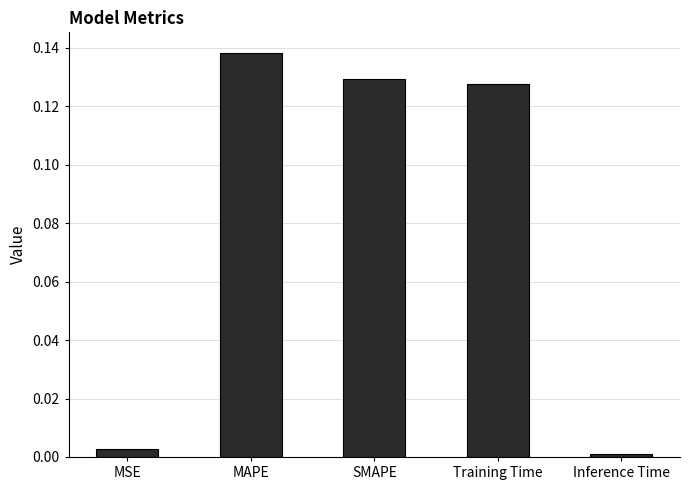

What is the sum of all values?

0.4